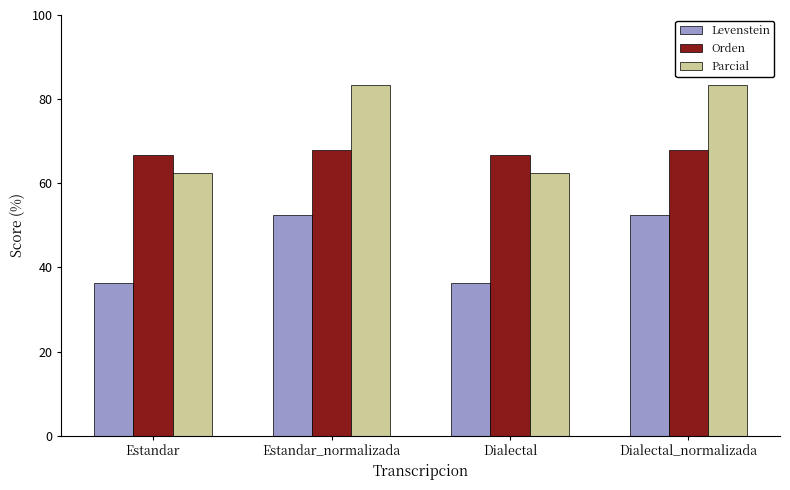

List the series in order of their peak value, lowest first.

Levenstein, Orden, Parcial